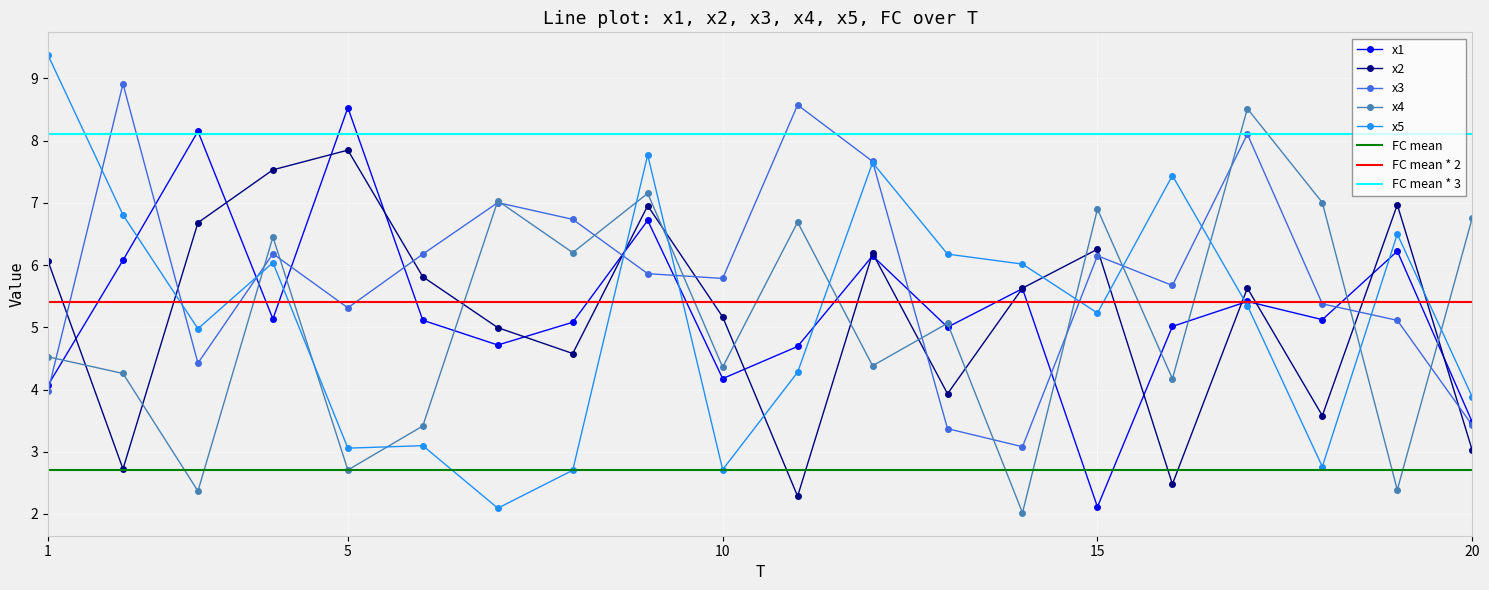

The x5 series shows 8.5 at 3. True or false?

False